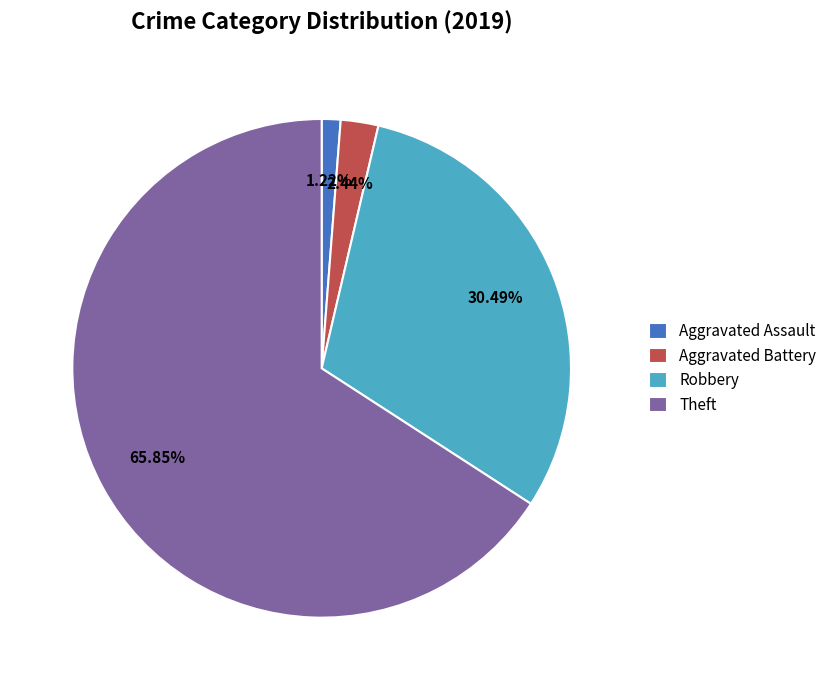

What percentage do Aggravated Assault and Aggravated Battery together represent?

3.7%